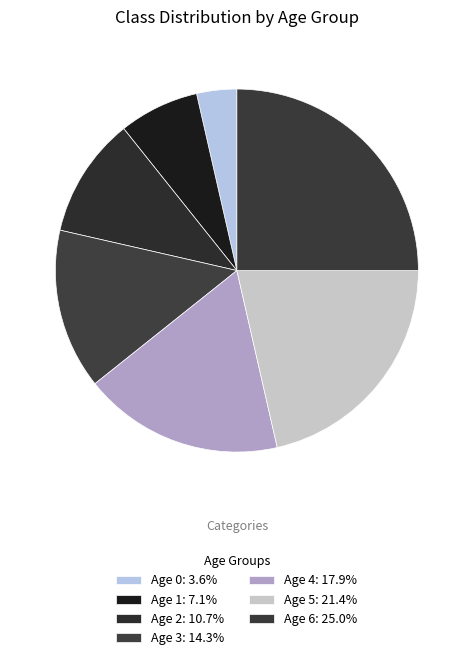

Count the number of slices in the pie.

7